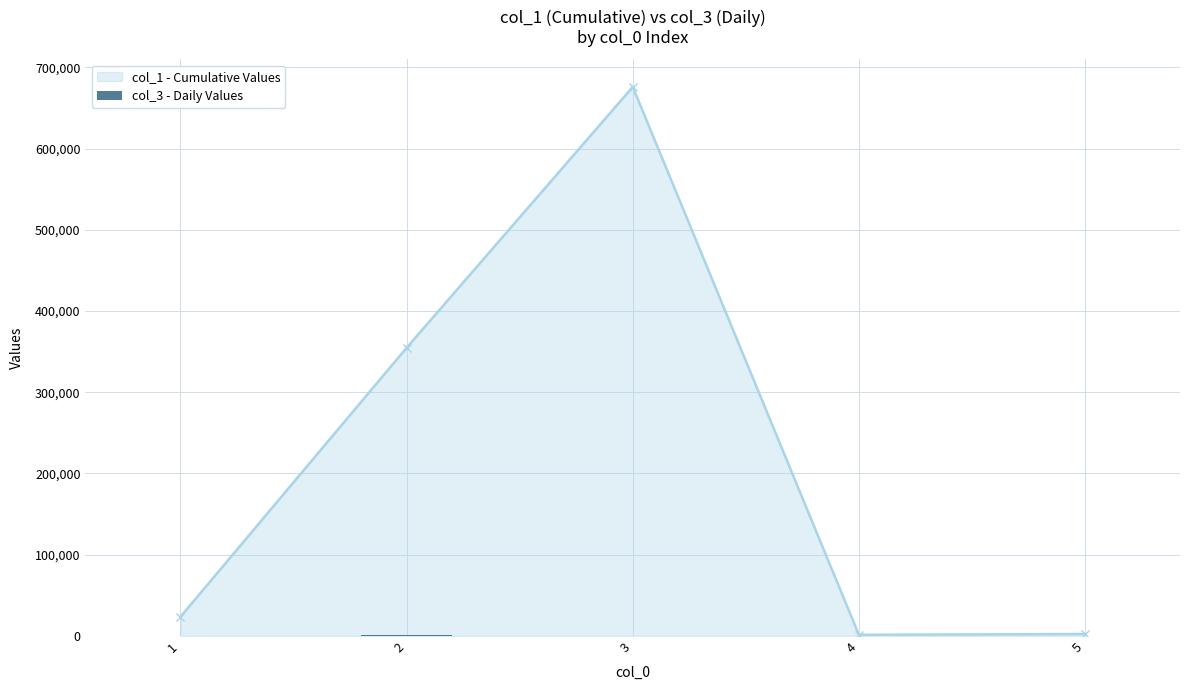

Reading left to right, transcribe all the data shown in this chart.

1=90	2=600	3=76	4=140	5=179